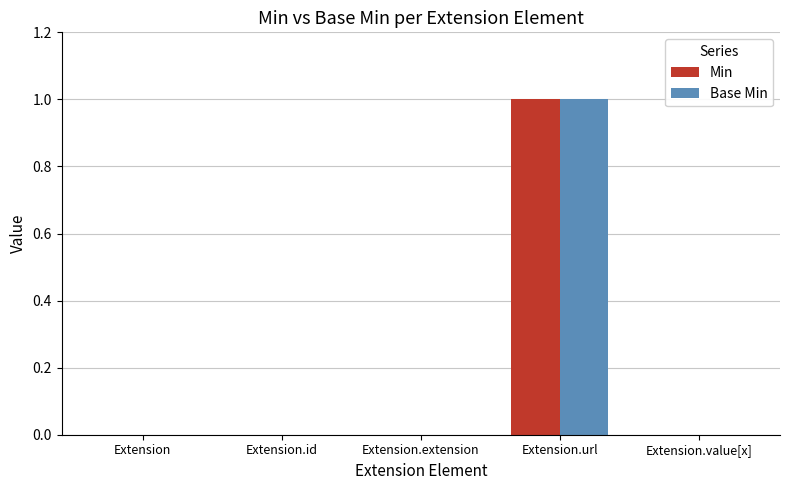

The Min series shows 1 at Extension.url. True or false?

True